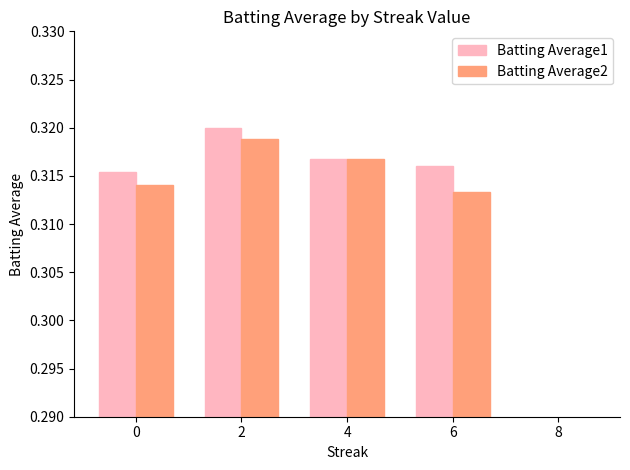

At how many categories does at least one series exceed 0?

4